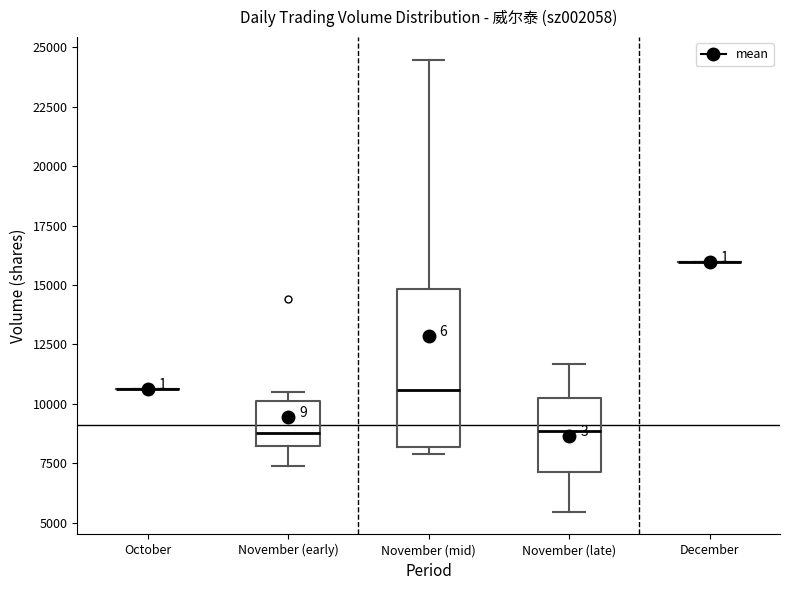

Reading left to right, read every box against the y-axis: the position of its median line, the range the box covers, and the ends of its whiskers. The values are not printed on the chart, so give them approximately, as read against the axis.

October: box collapsed to a line at 10500, whiskers 10500 to 10500
November (early): median 9000, box 8000 to 10000, whiskers 7500 to 10500
November (mid): median 10500, box 8000 to 15000, whiskers 8000 (just below the box's lower edge) to 24500
November (late): median 9000, box 7000 to 10500, whiskers 5500 to 11500
December: box collapsed to a line at 16000, whiskers 16000 to 16000